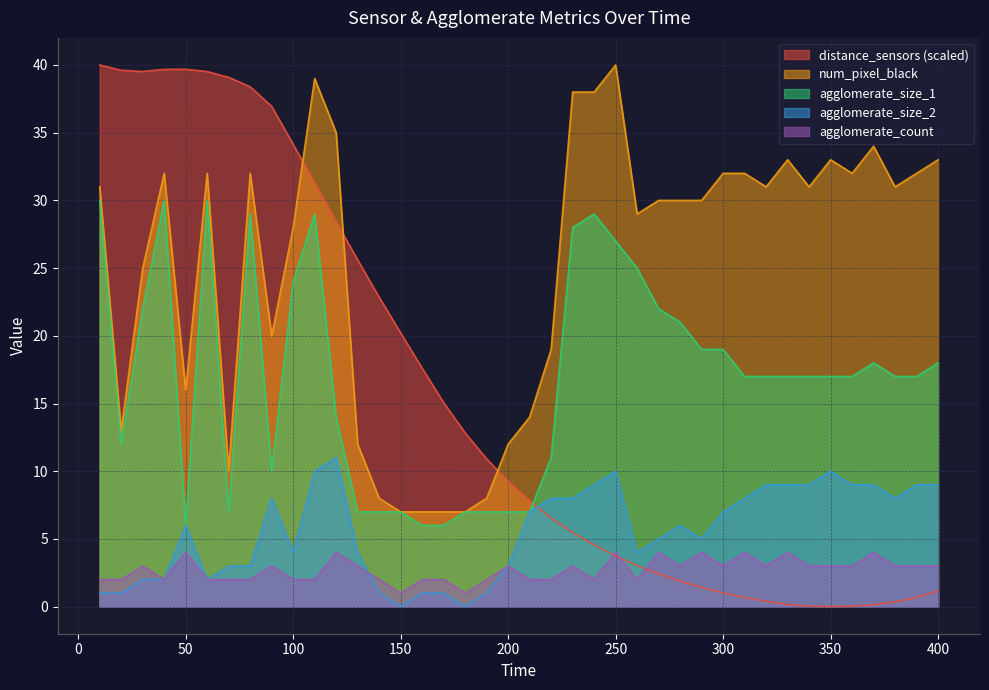

At which label does agglomerate_count first exceed 3?

50